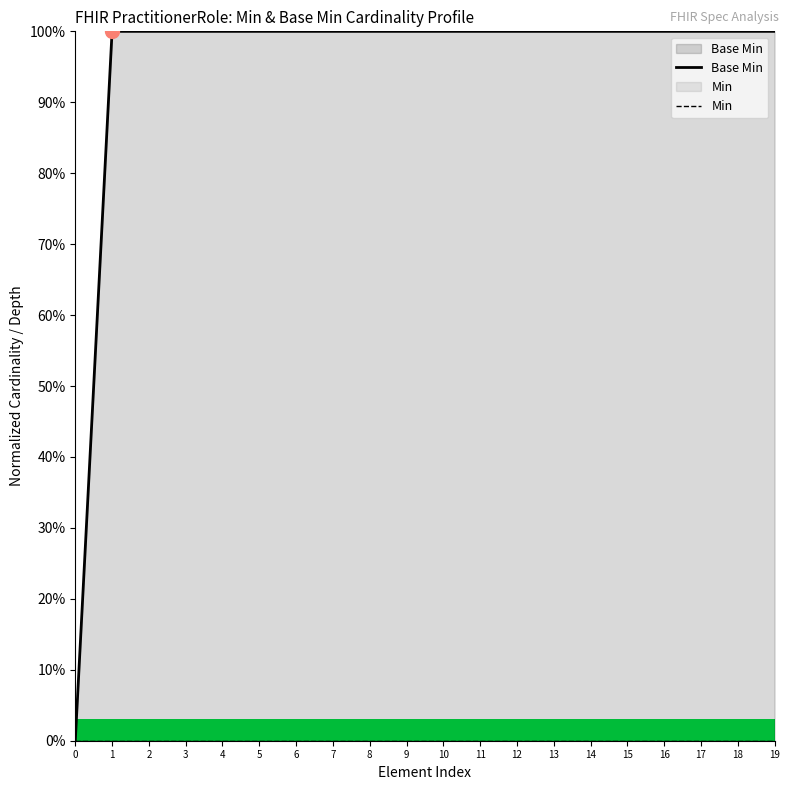

How many Base Min values are between 1 and 2?

19